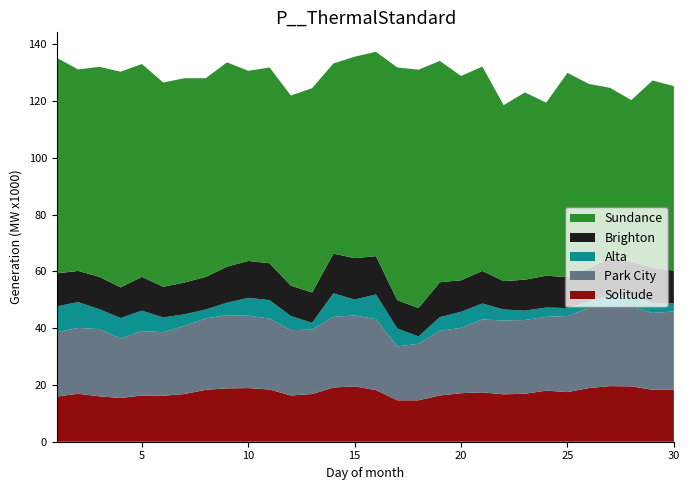

Reading left to right, transcribe all the data shown in this chart.

Solitude: 15.9	16.9	16.0	15.4	16.3	16.2	16.8	18.3	18.8	18.9	18.4	16.3	16.8	19.1	19.5	18.2	14.6	14.6	16.3	17.1	17.4	16.7	16.9	18.0	17.5	18.9	19.6	19.5	18.3	18.3
Park City: 22.7	23.2	23.7	21.0	22.7	22.4	24.0	25.2	25.8	25.5	25.0	23.0	22.7	24.9	25.0	25.0	19.0	19.9	22.8	23.0	25.7	26.0	26.0	26.0	26.8	28.2	28.0	28.0	27.1	27.6
Alta: 9.1	9.1	7.0	7.2	7.2	5.2	4.1	3.1	4.4	6.3	6.5	5.0	2.4	8.3	5.6	8.7	6.3	2.6	4.8	5.7	5.6	3.9	3.3	3.3	2.8	2.2	4.1	4.1	3.5	2.8
Brighton: 11.6	11.0	11.4	10.8	11.9	10.8	11.2	11.5	12.7	13.0	13.0	10.7	10.7	14.0	14.6	13.5	10.0	10.0	12.3	11.1	11.5	10.0	10.9	11.2	10.9	11.8	13.0	11.8	12.4	11.6
Sundance: 76.0	71.0	74.0	76.0	75.0	72.0	72.0	70.0	72.0	67.0	69.0	67.0	72.0	67.0	71.0	72.0	82.0	84.0	78.0	72.0	72.0	62.0	66.0	61.0	72.0	65.0	60.0	57.0	66.0	65.0